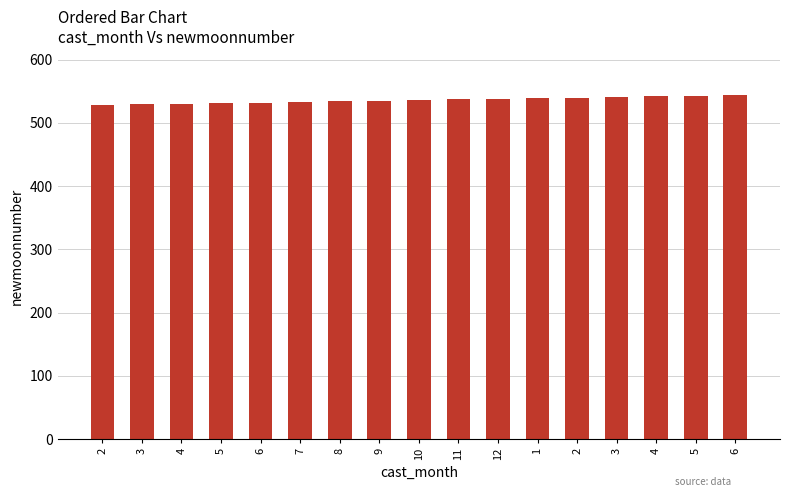

How many categories are shown in the chart?

17